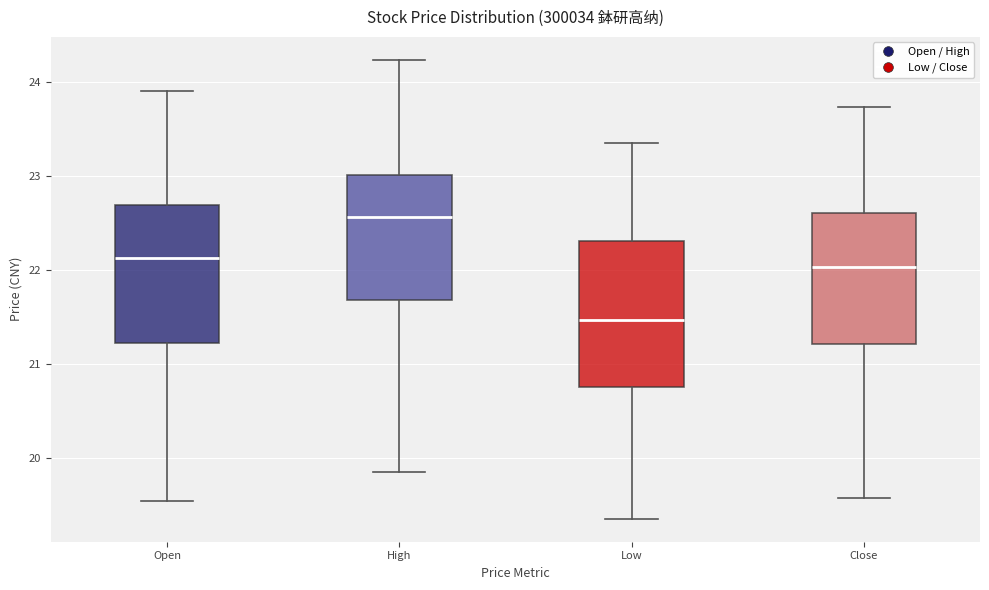

Which box's median line is the highest?

High